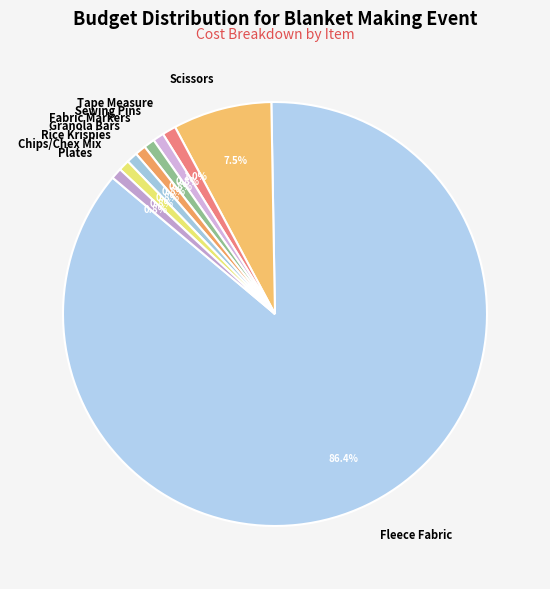

To the nearest percent, what is the difference between the largest and smallest slice percentages?

86%